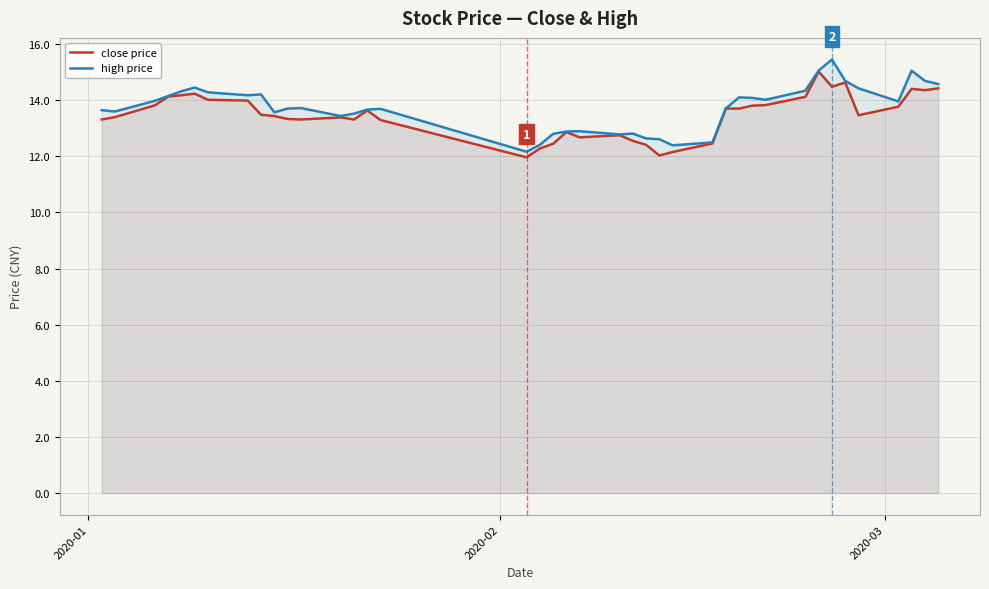

True or false: high price and close price cross at least once.

False